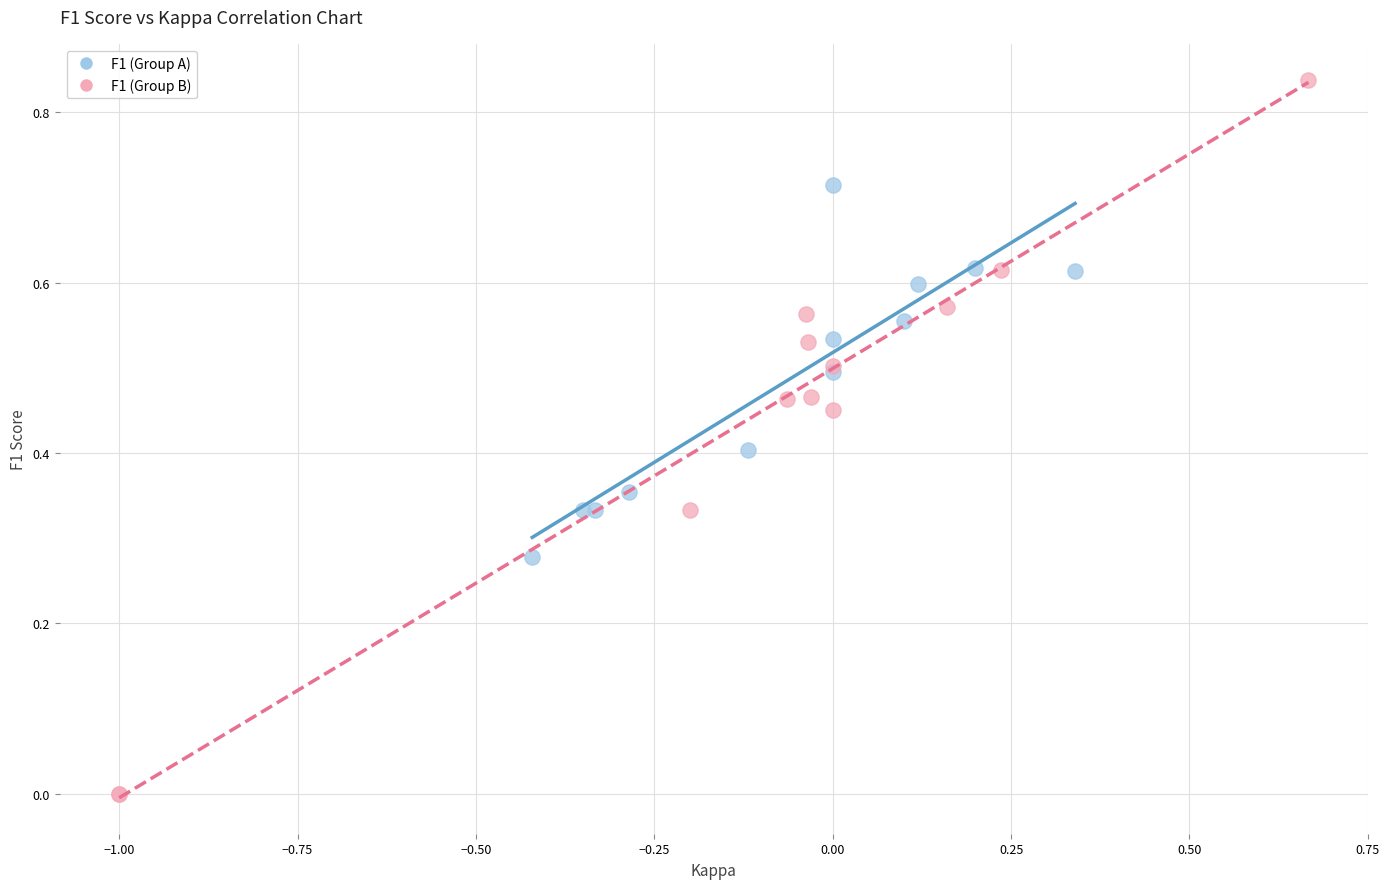

Which series contains the highest Y value?

F1 (Group B)